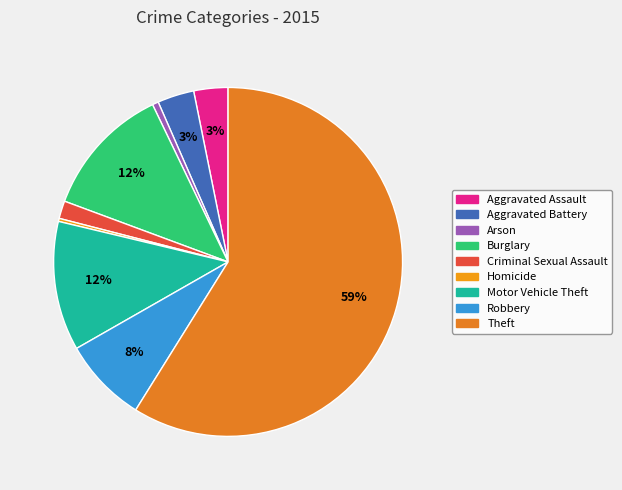

What is the change in value from Arson to Criminal Sexual Assault?

+19